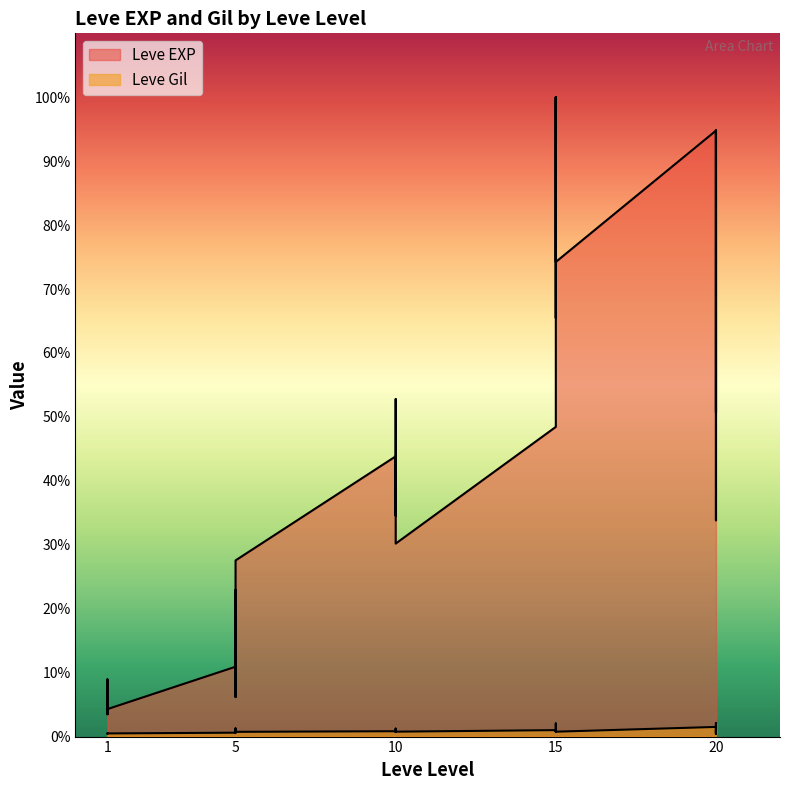

Reading right to left, extract all data points from this chart.

Leve EXP: 20=21600	20=7710	20=21600	20=17120	20=11560	20=21600	15=16920	15=16920	15=22790	15=14920	15=22790	15=11040	10=6880	10=8930	10=7880	10=12030	10=8930	10=9990	5=6280	5=3600	5=1420	5=5220	5=1420	5=2490	1=980	1=800	1=1330	1=1330	1=2040	1=800
Leve Gil: 20=230	20=101	20=281	20=485	20=101	20=344	15=174	15=170	15=234	15=172	15=468	15=230	10=175	10=284	10=168	10=230	10=169	10=191	5=169	5=170	5=140	5=293	5=169	5=139	1=112	1=112	1=115	1=114	1=114	1=113